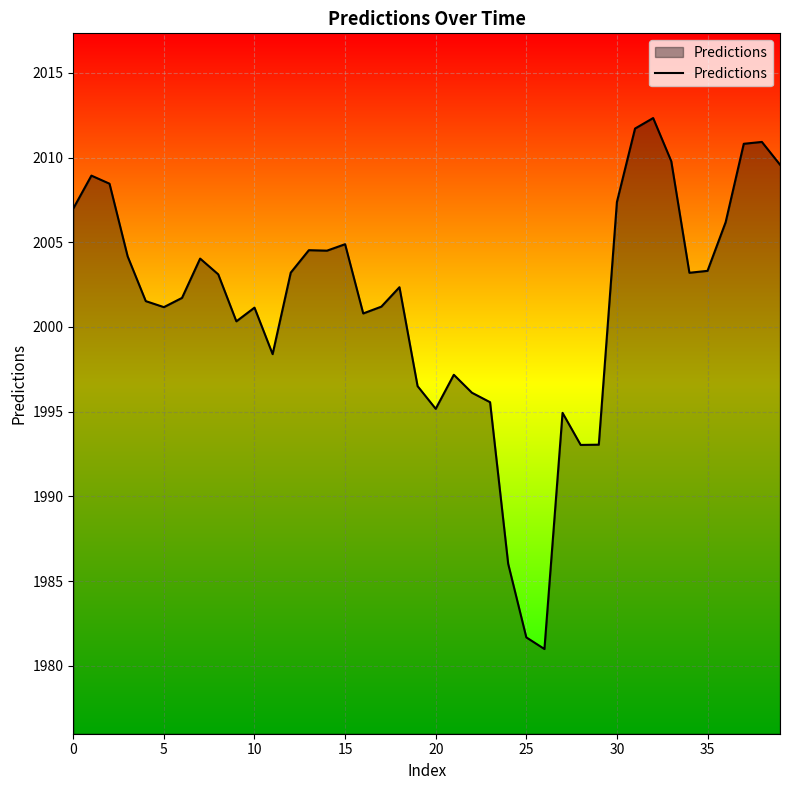

How many values are below 2003?

20